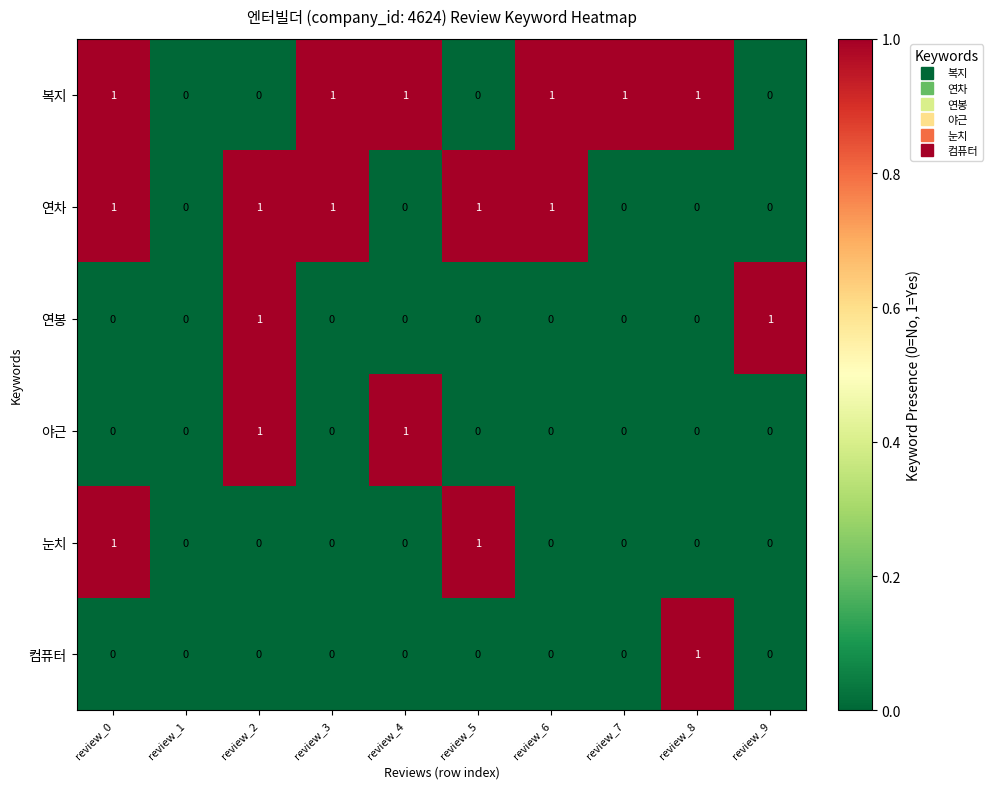

What is the total value across all series at review_0?

3